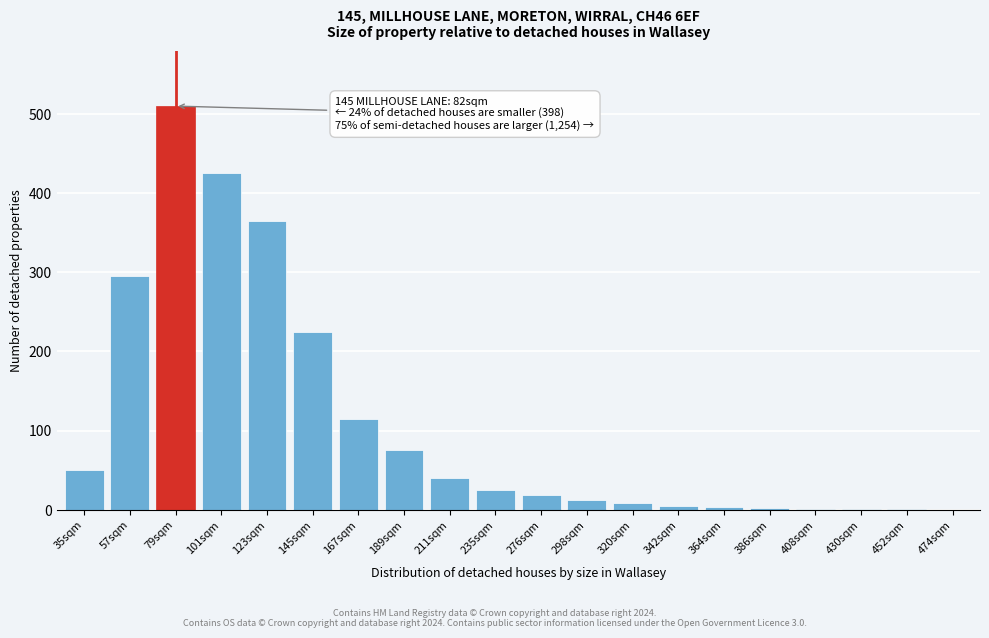

What is the sum of all values?

2176